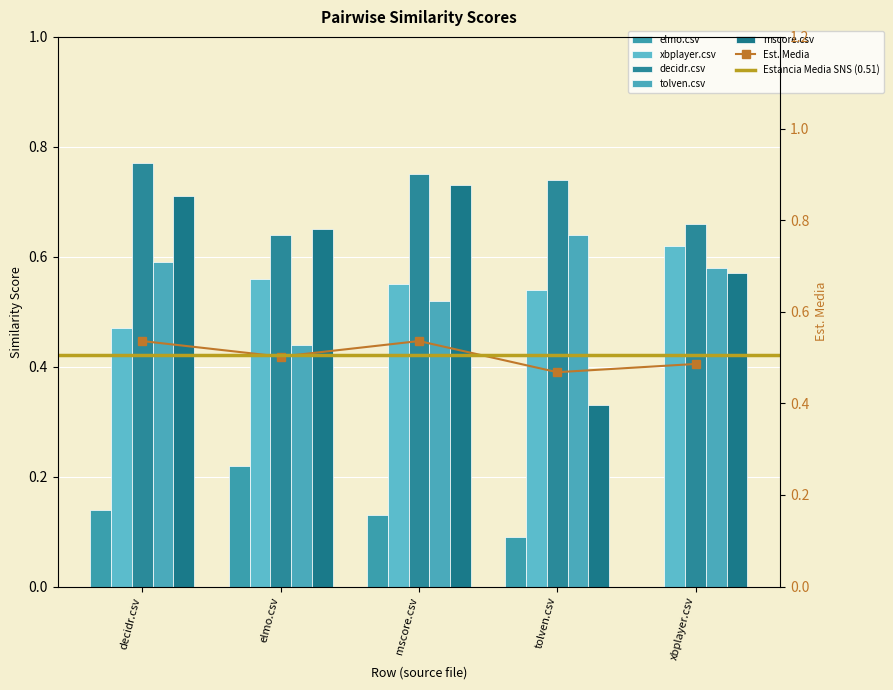

Which series changed the most between decidr.csv and mscore.csv?

xbplayer.csv